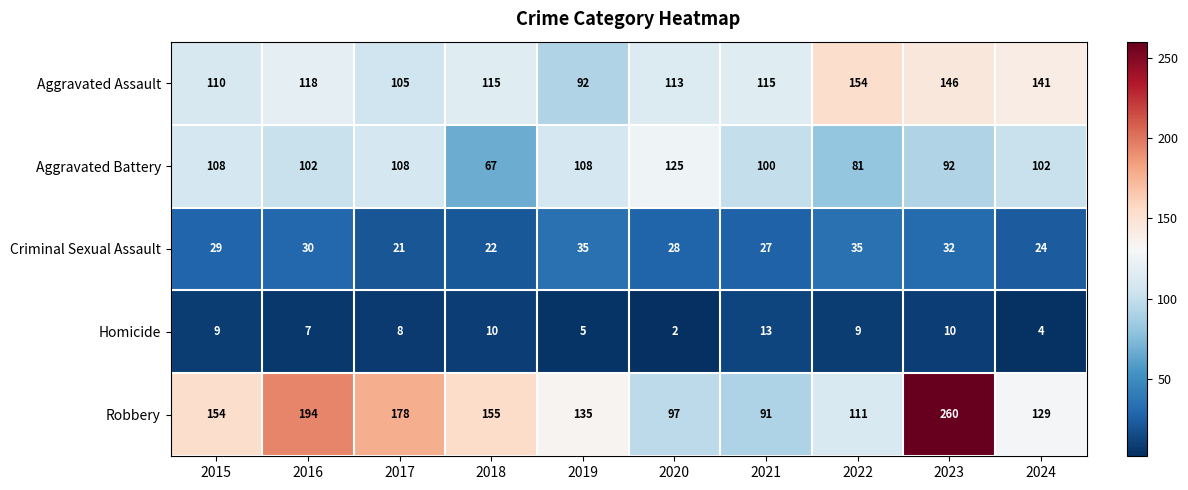

Which series has the largest range (max minus min)?

Robbery